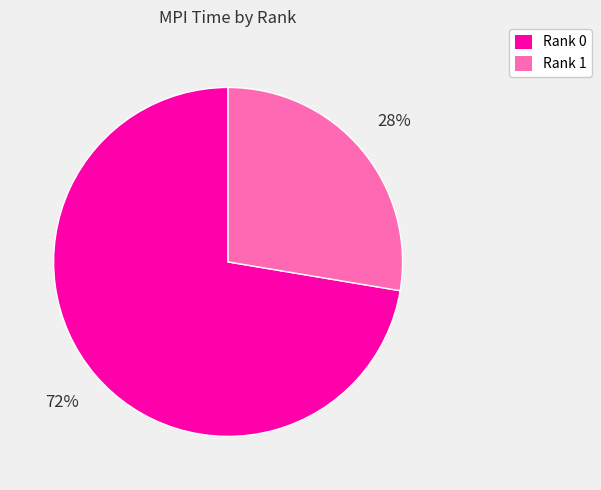

Which category has the smallest portion of the pie?

Rank 1